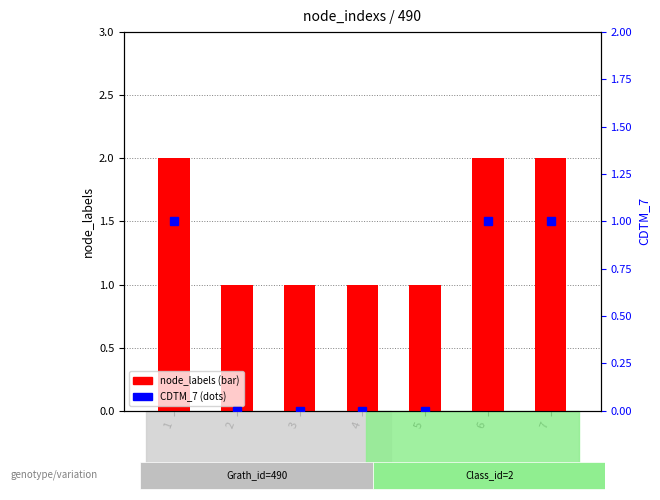

What is the spread (max minus min) of values at 4?

1